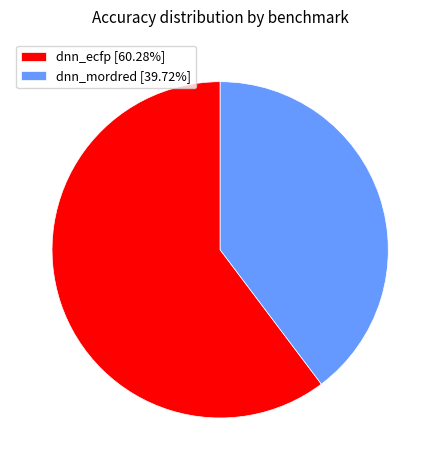

Which slice is the smallest?

dnn_mordred